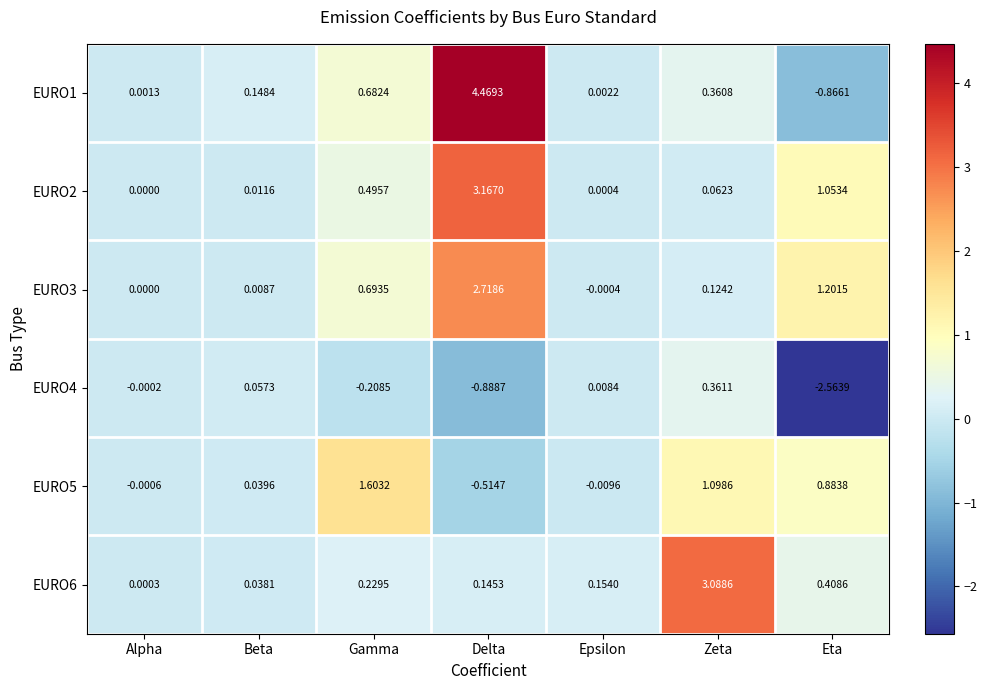

At which label does EURO6 reach its minimum?

Alpha